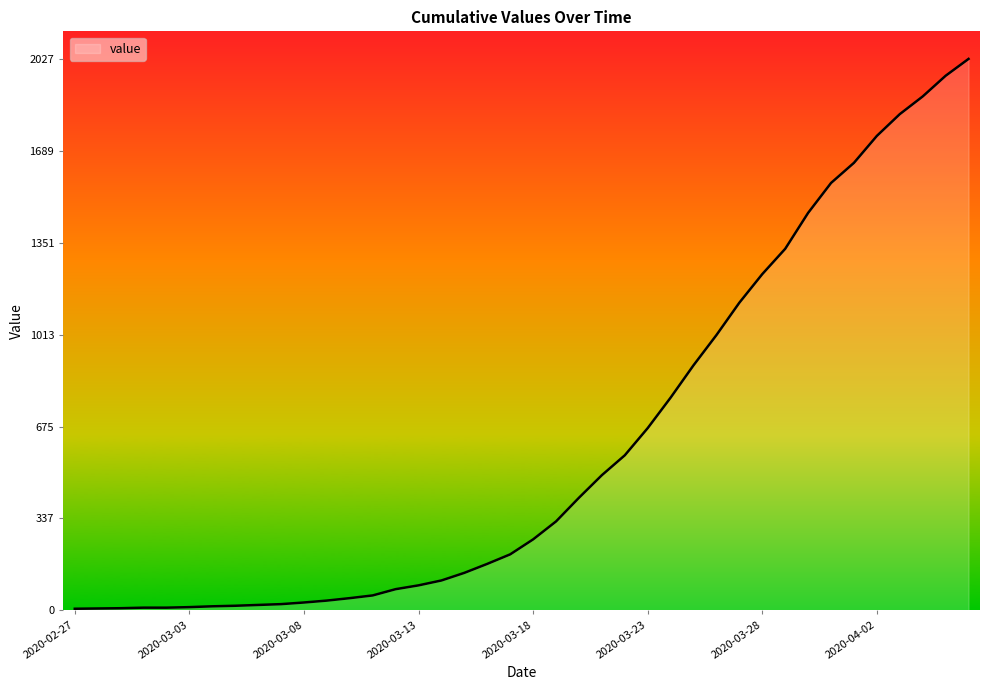

What is the maximum value shown in the chart?

2027